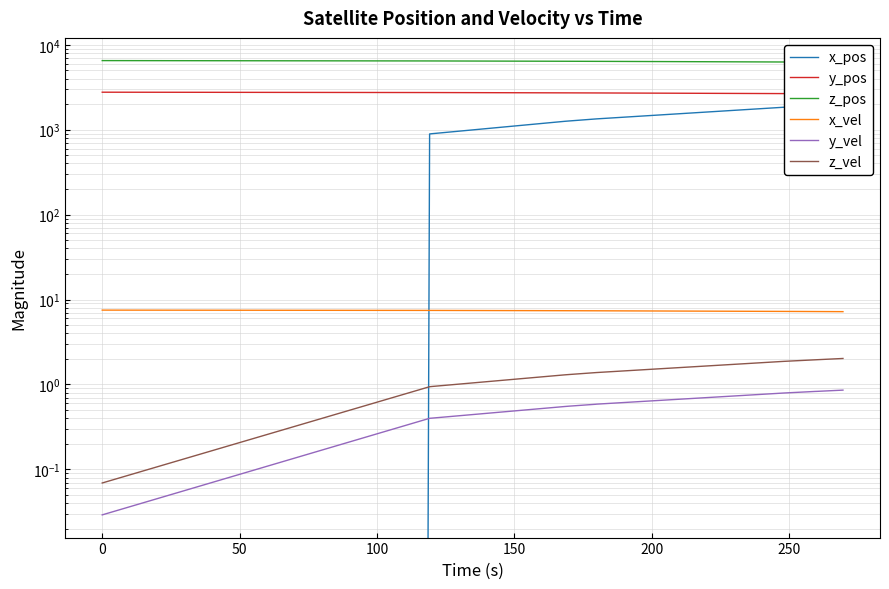

Reading left to right, transcribe all the data shown in this chart.

x_pos: 0.0	891.2	897.5	1256.9	1268.0	1338.5	1341.7	1838.5	1852.9	1923.6	1925.2	1994.4
y_pos: 2765.3	2739.8	2739.5	2716.5	2715.6	2710.2	2709.9	2663.2	2661.6	2653.6	2653.5	2645.4
z_pos: 6514.7	6454.5	6453.7	6399.3	6397.4	6384.5	6383.9	6273.4	6269.7	6250.9	6250.5	6231.4
x_vel: 7.5	7.4	7.4	7.4	7.4	7.4	7.4	7.2	7.2	7.2	7.2	7.2
y_vel: 0.0	0.4	0.4	0.6	0.6	0.6	0.6	0.8	0.8	0.8	0.8	0.9
z_vel: 0.1	0.9	0.9	1.3	1.3	1.4	1.4	1.9	1.9	2.0	2.0	2.0